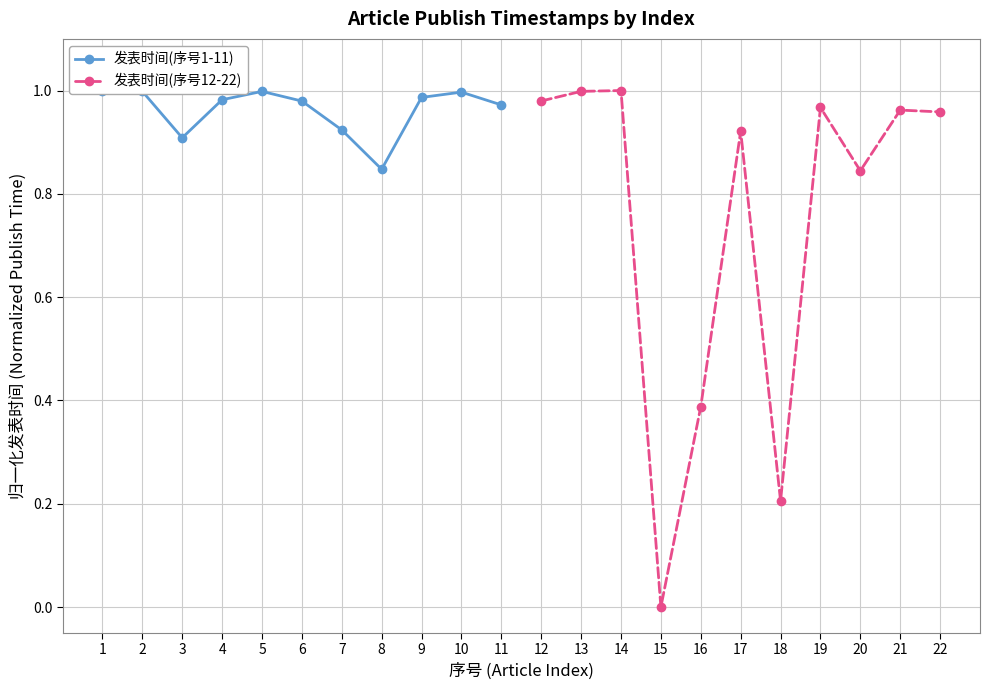

Reading left to right, transcribe all the data shown in this chart.

发表时间(序号1-11): 1.0	1.0	0.9	1.0	1.0	1.0	0.9	0.8	1.0	1.0	1.0
发表时间(序号12-22): 1.0	1.0	1.0	0.0	0.4	0.9	0.2	1.0	0.8	1.0	1.0